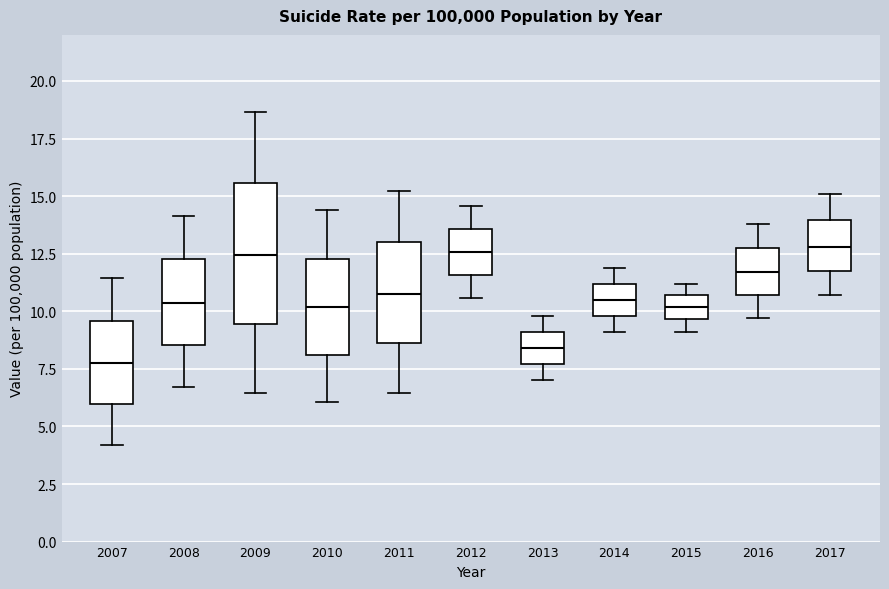

Which box is the tallest, from its lower edge to its upper edge?

2009